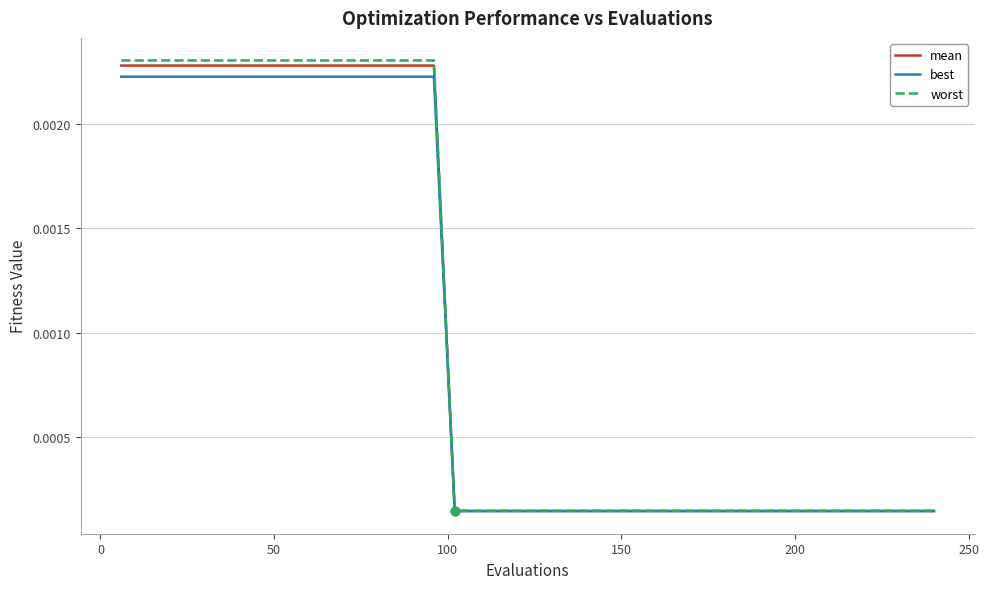

Which series has the widest spread of values?

worst